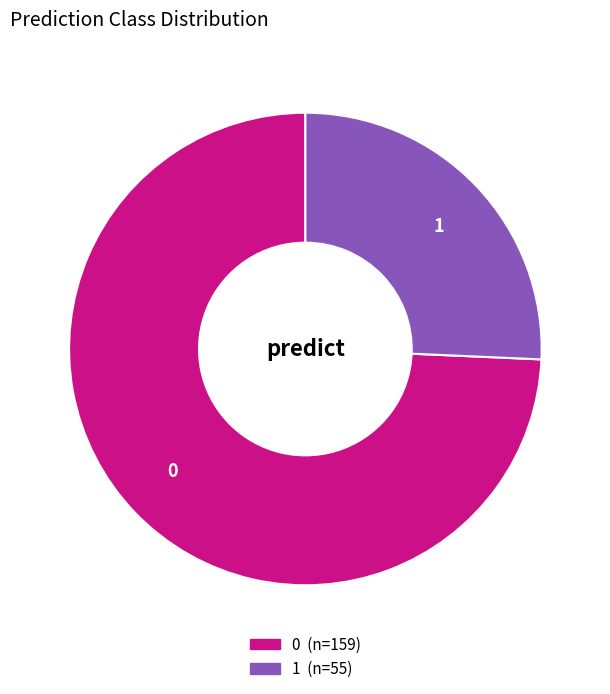

True or false: 1 accounts for 34% of the total.

False